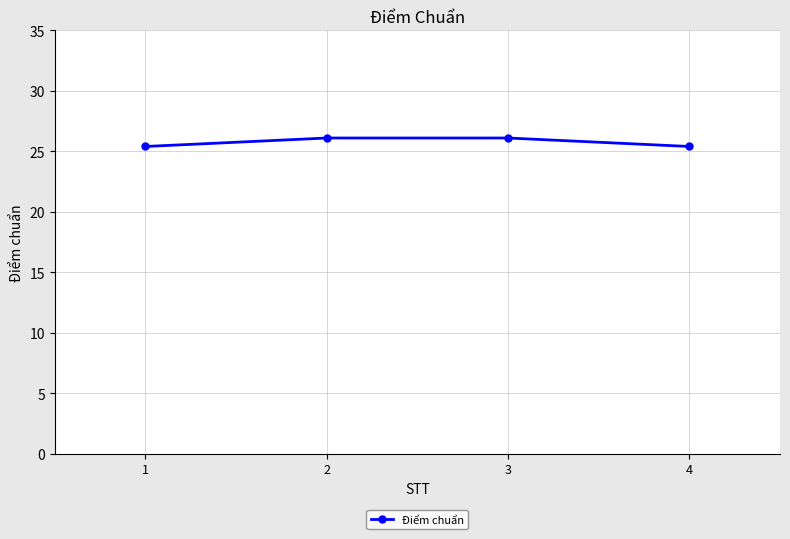

What is the ratio of the value at 3 to the value at 1?

1.0